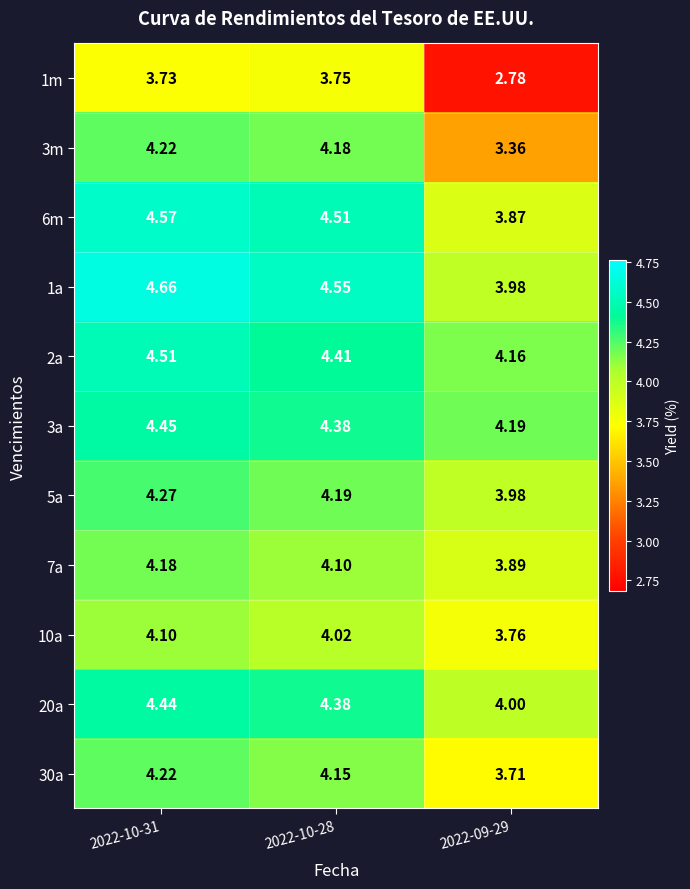

Which label corresponds to the smallest value in the chart?

2022-09-29